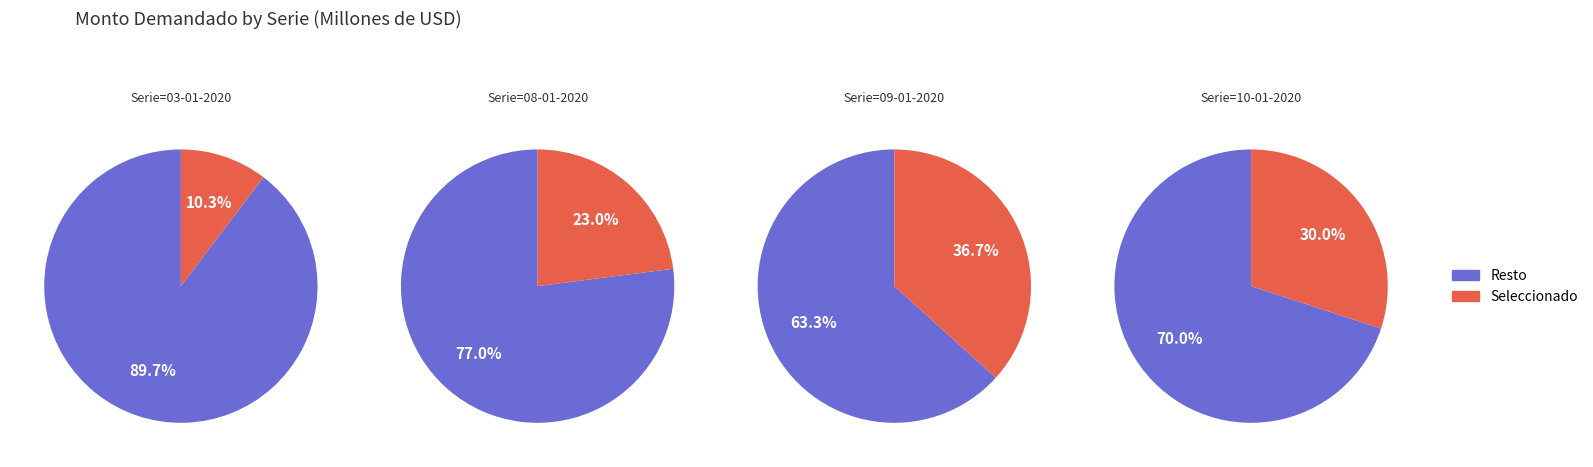

To the nearest percent, what is the combined percentage of 10-01-2020 and 03-01-2020?

40%